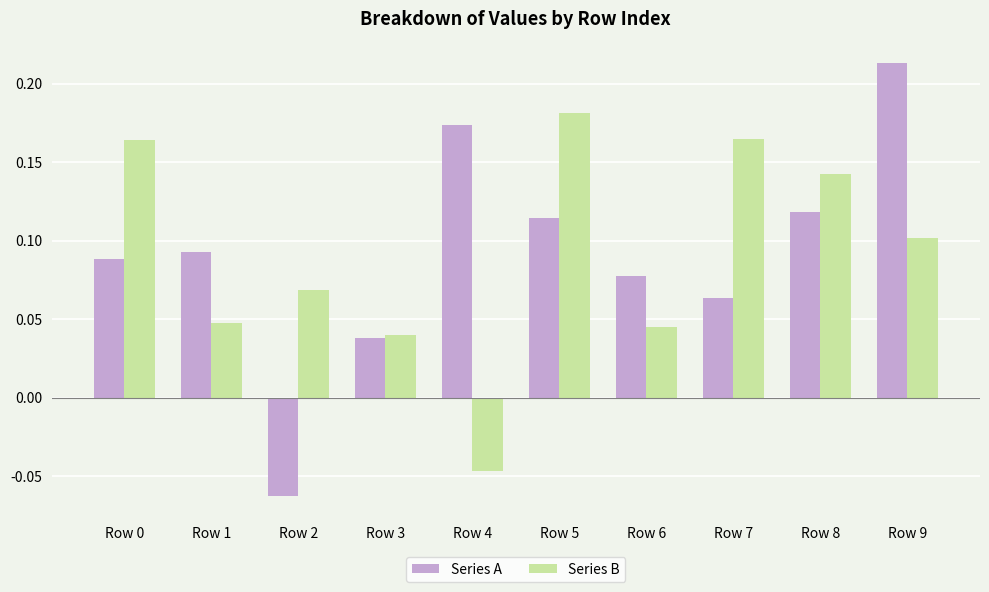

At which category is the sum across all series the highest?

Row 9